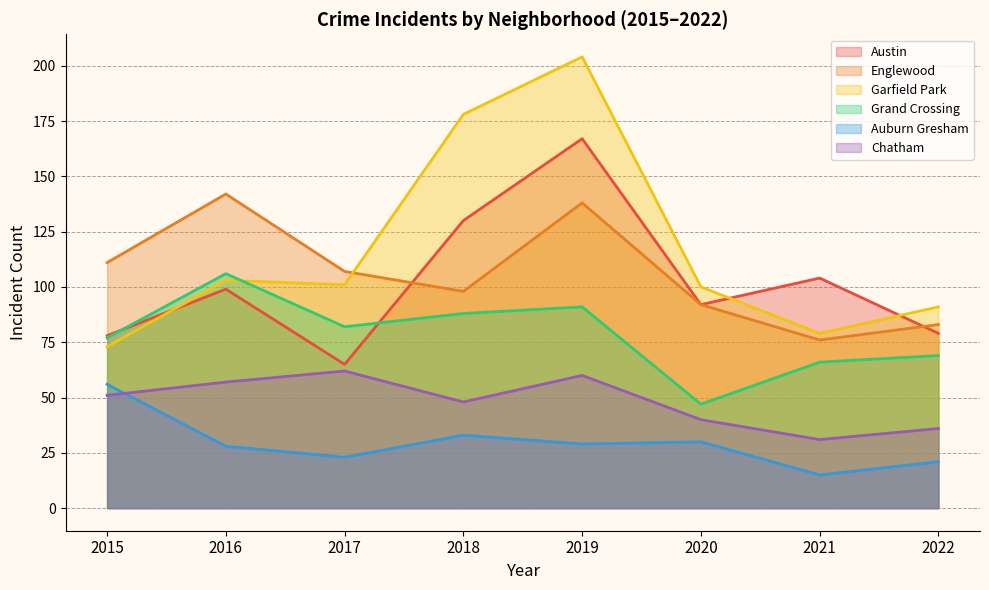

Which label corresponds to the smallest value in the chart?

2021